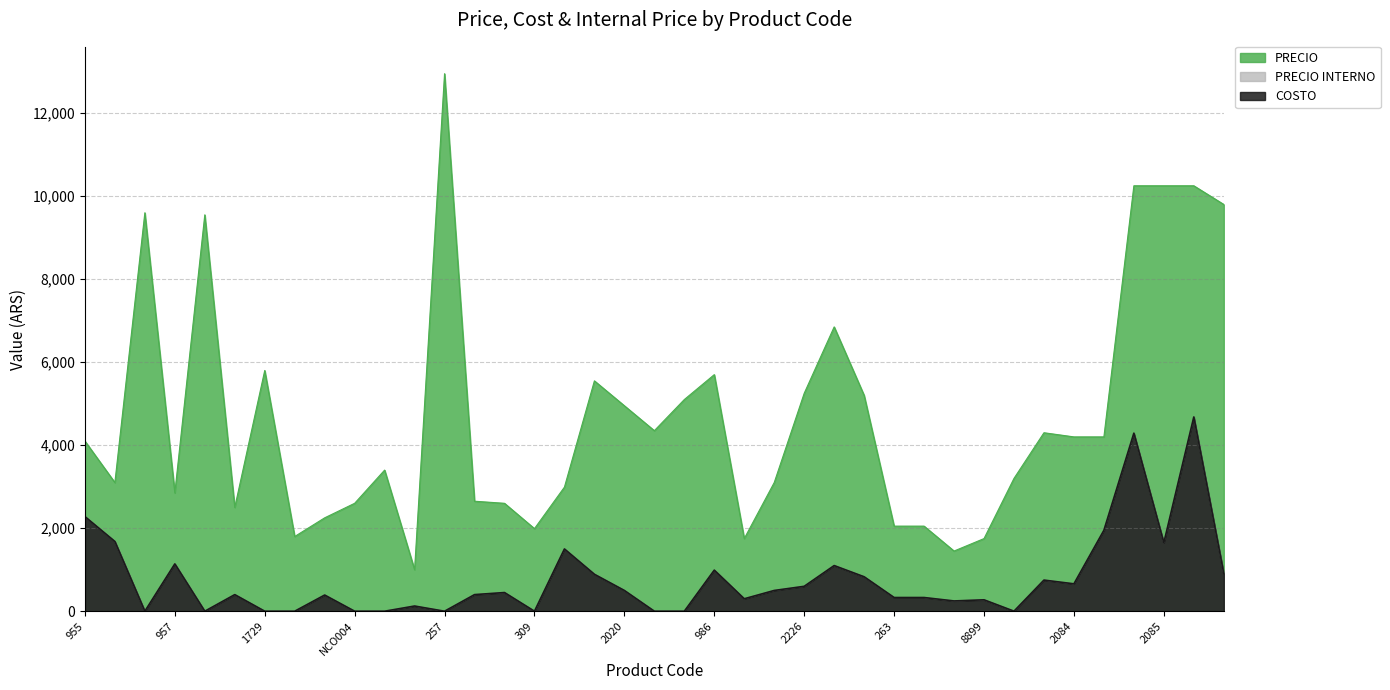

What is the value of the PRECIO INTERNO point at the 1st from the left?

2280.0